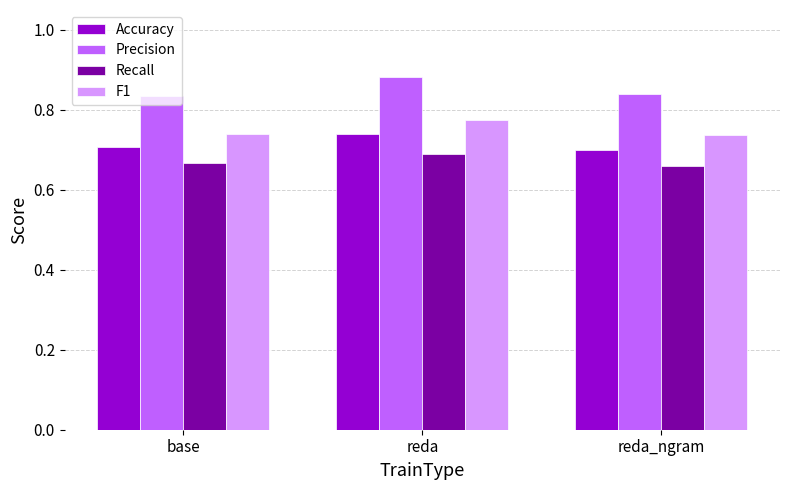

Are the bars grouped side by side (vs. stacked)?

Yes